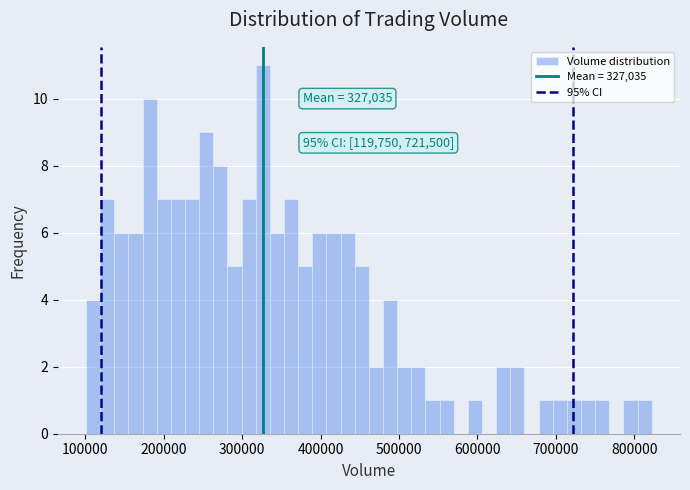

Around what value on the x-axis is the tallest bar? Give the approximate position of its centre, as read against the axis.

330000